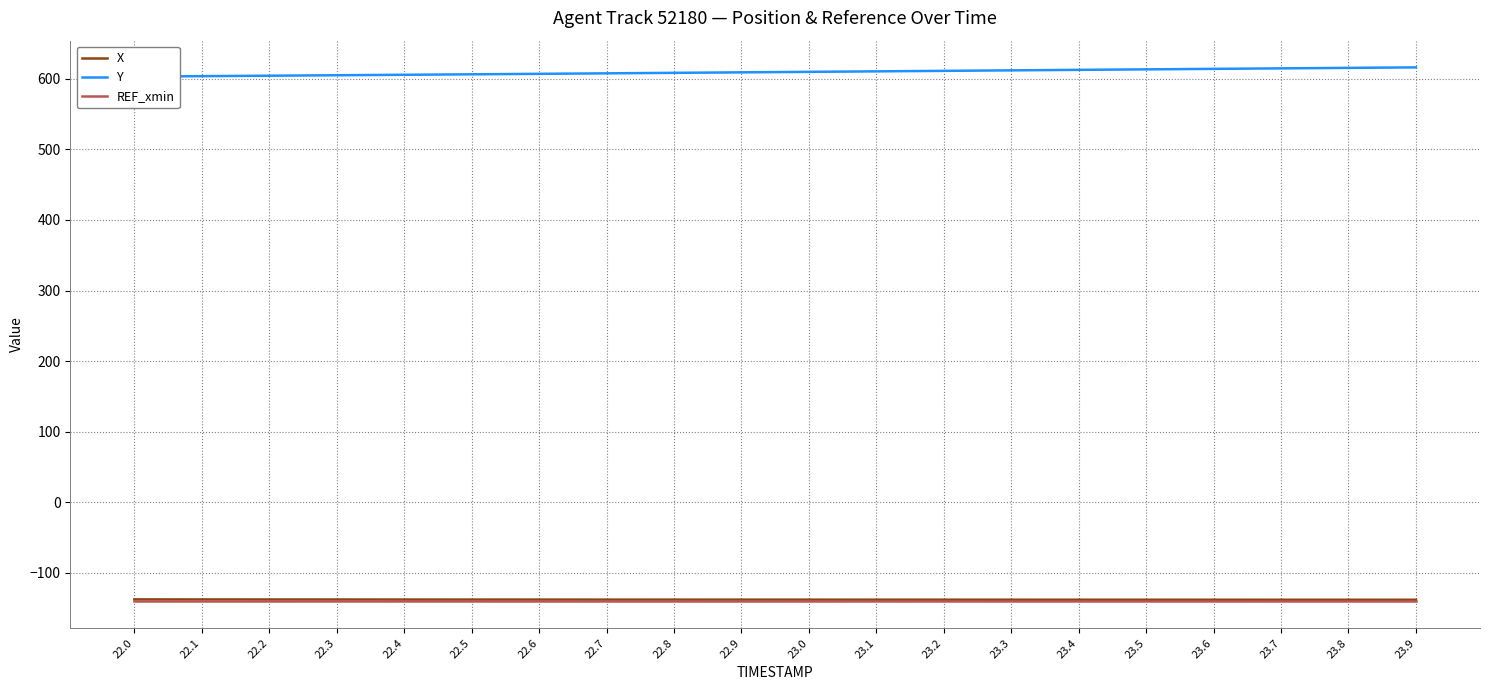

Is it true that REF_xmin equals -140.6 at 23.7?

True